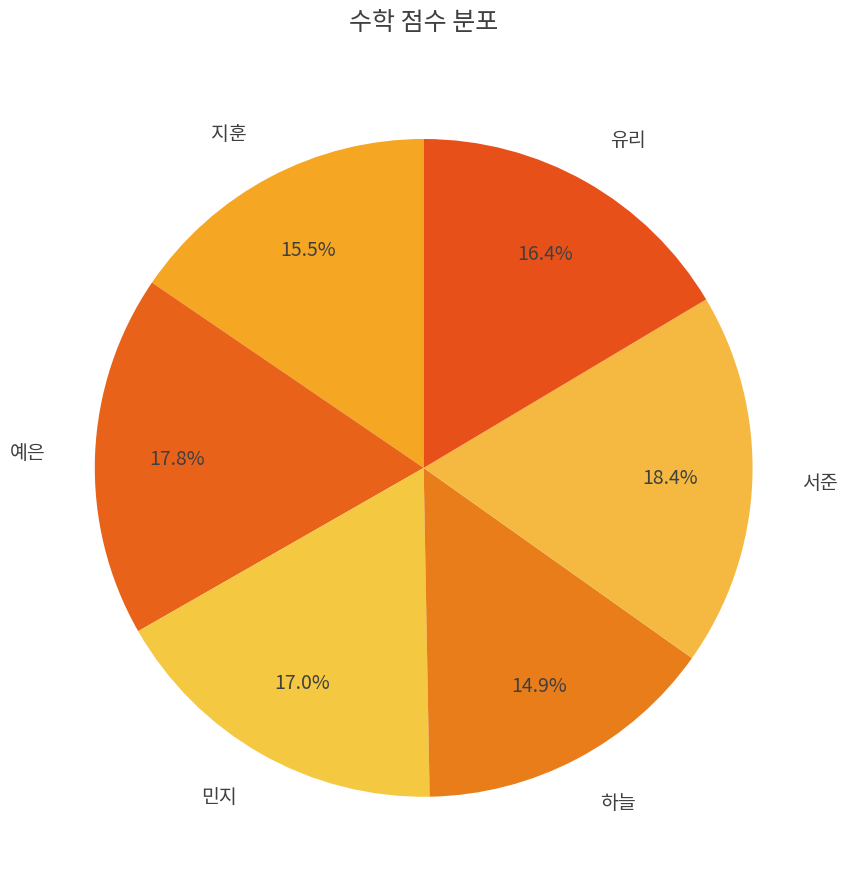

To the nearest percent, what portion does 예은 represent?

18%